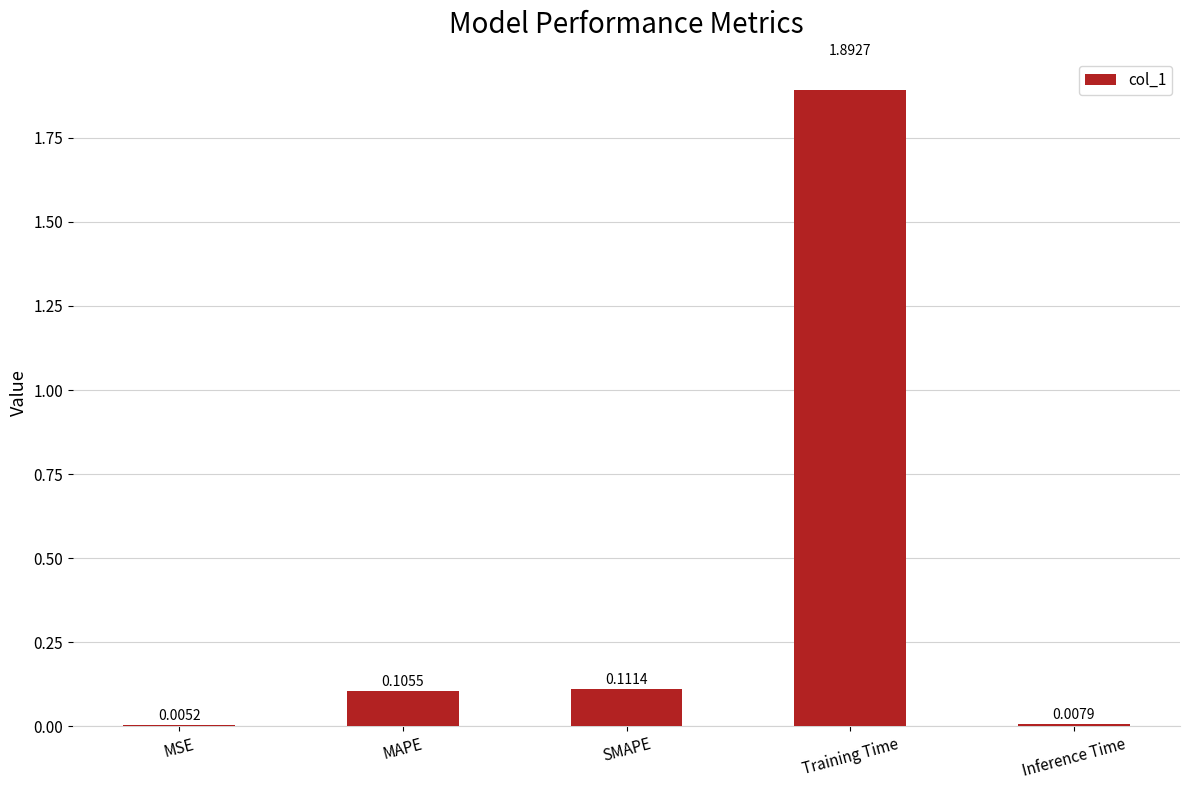

Where is the data nearest to the value 0?

MSE